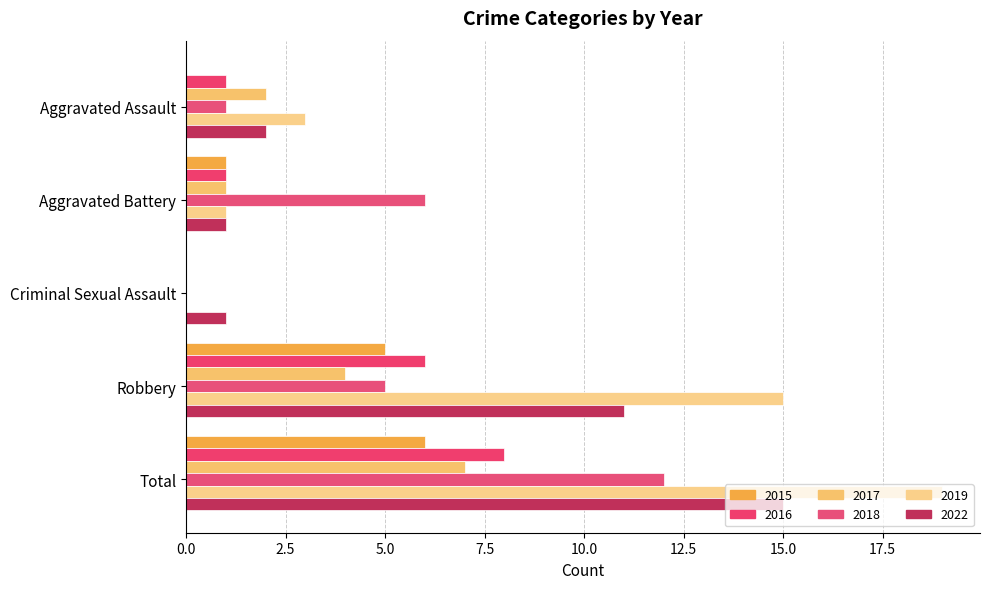

Rank the series at Criminal Sexual Assault from lowest to highest value.

2015, 2016, 2017, 2018, 2019, 2022